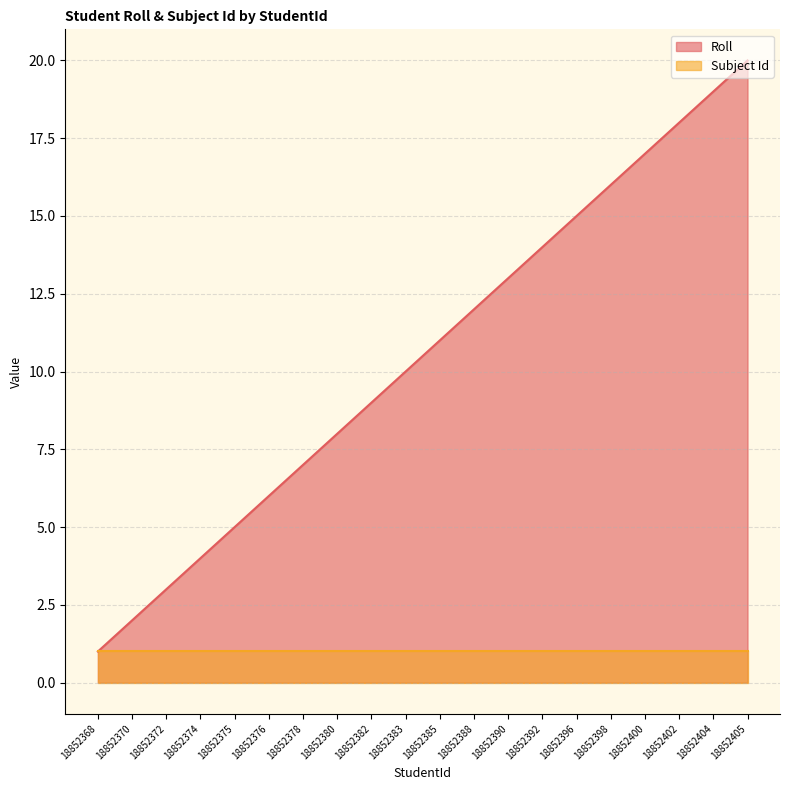

Which label corresponds to the largest value in the chart?

18852405